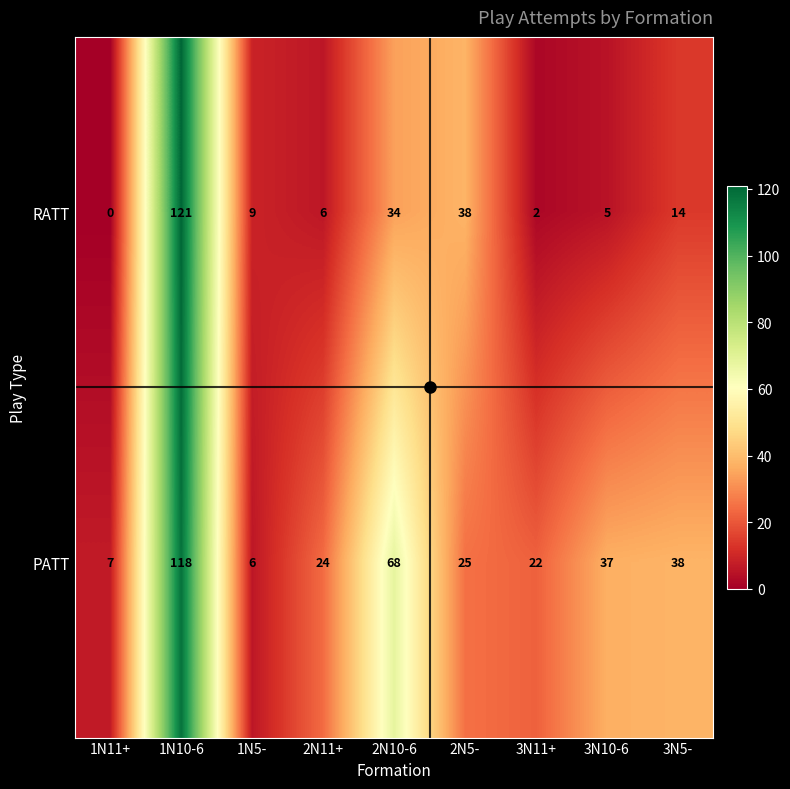

Is it true that PATT equals 10 at 2N11+?

False